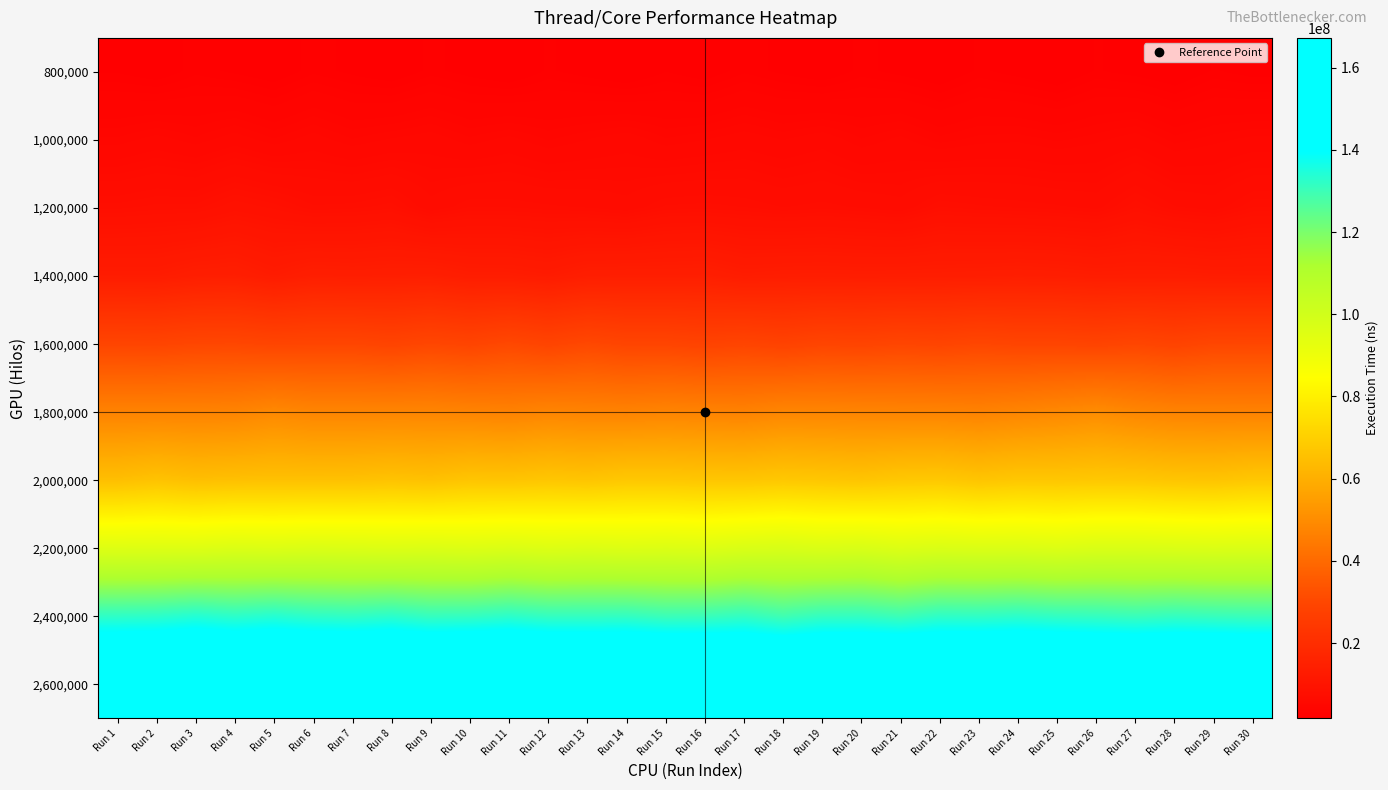

What is the spread (max minus min) of values at Run 20?

162279483